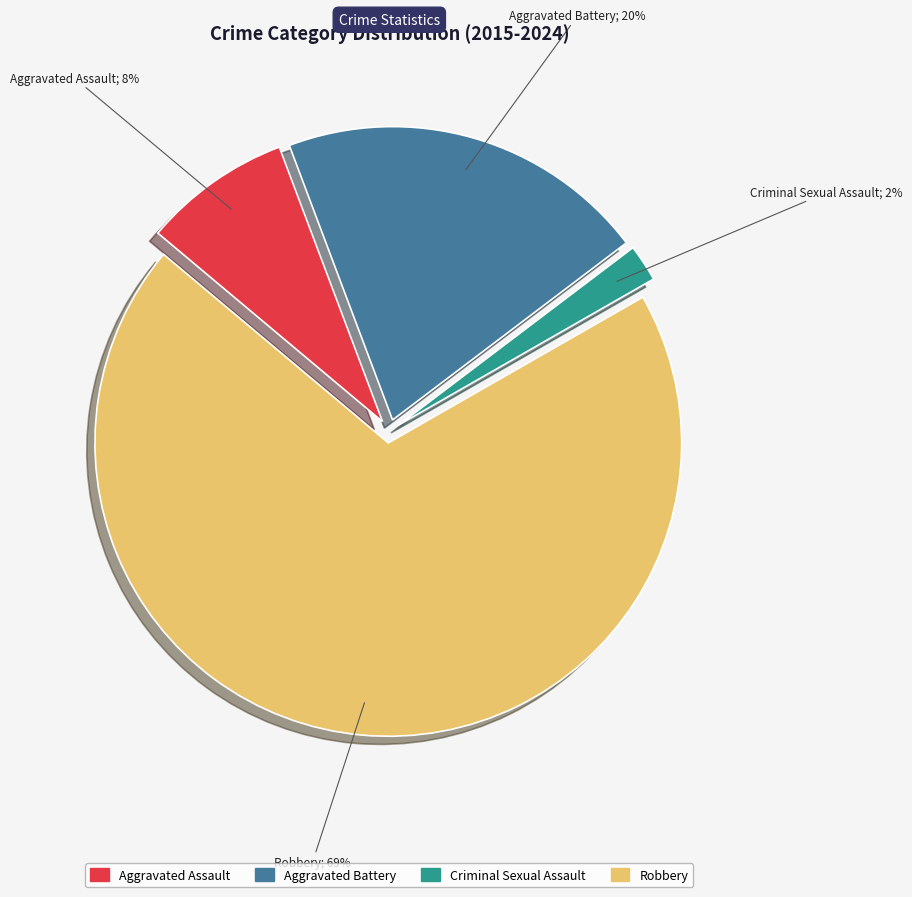

Combined, do Robbery and Aggravated Battery account for over 50%?

Yes